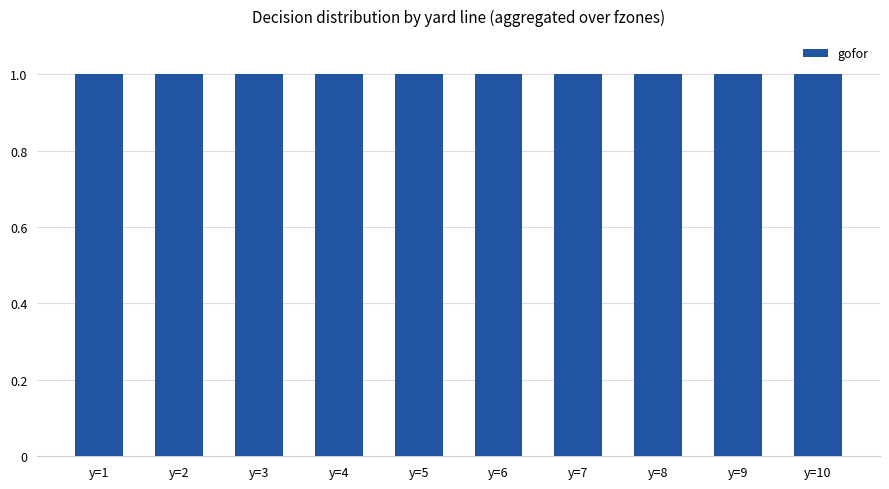

Approximately how many times larger is the value at y=10 compared to y=7?

1.0